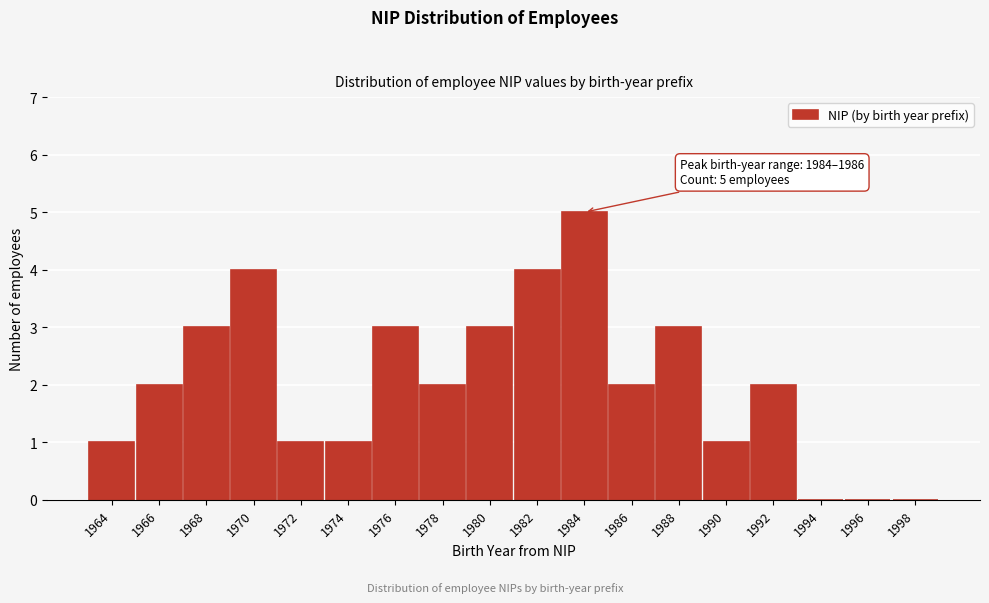

Reading left to right, list all the values displayed in this chart.

1964=1	1966=2	1968=3	1970=4	1972=1	1974=1	1976=3	1978=2	1980=3	1982=4	1984=5	1986=2	1988=3	1990=1	1992=2	1994=0	1996=0	1998=0